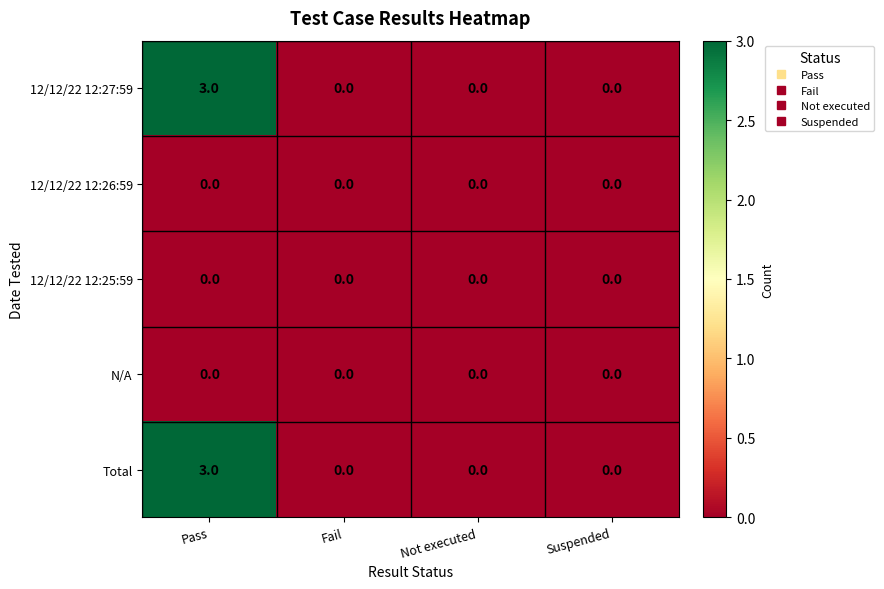

How many Total values are between 0 and 3?

4